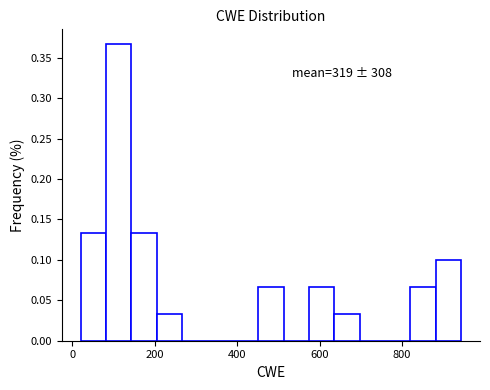

Read against the x-axis, roughly where is the centre of the tallest bar?

120